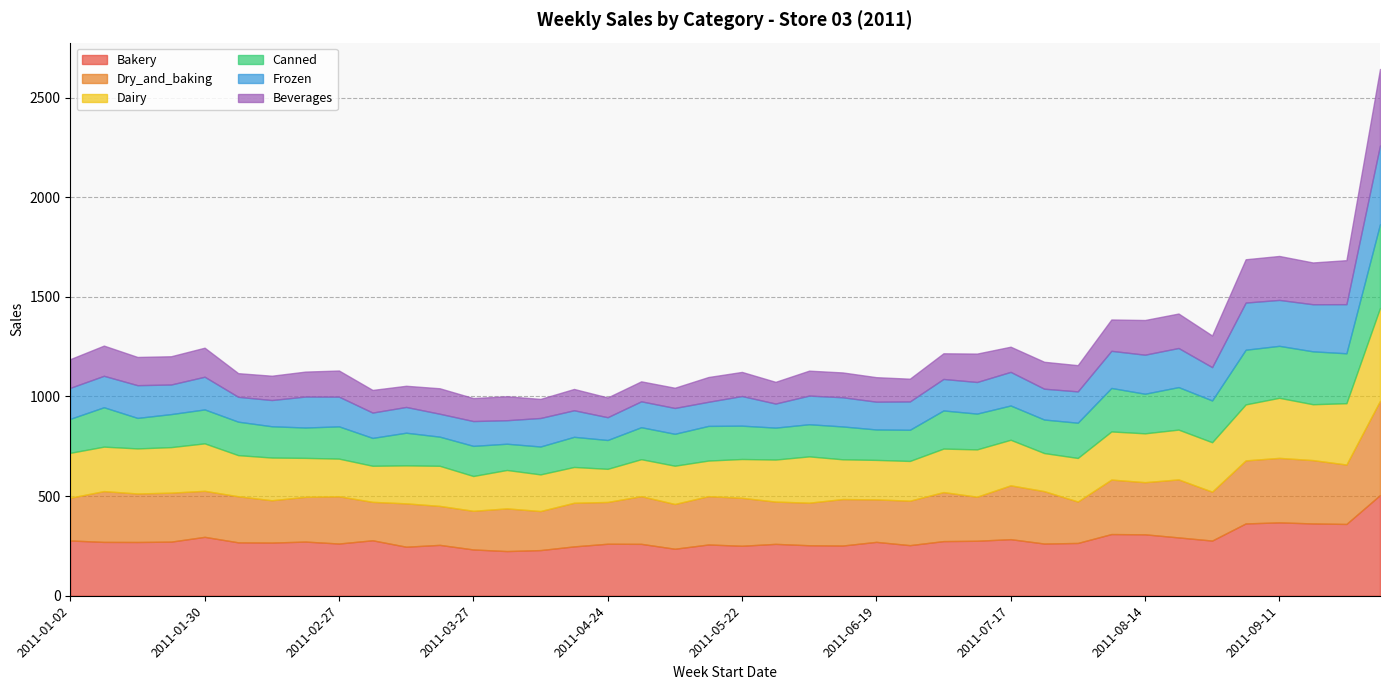

Which series has the widest spread of values?

Dairy